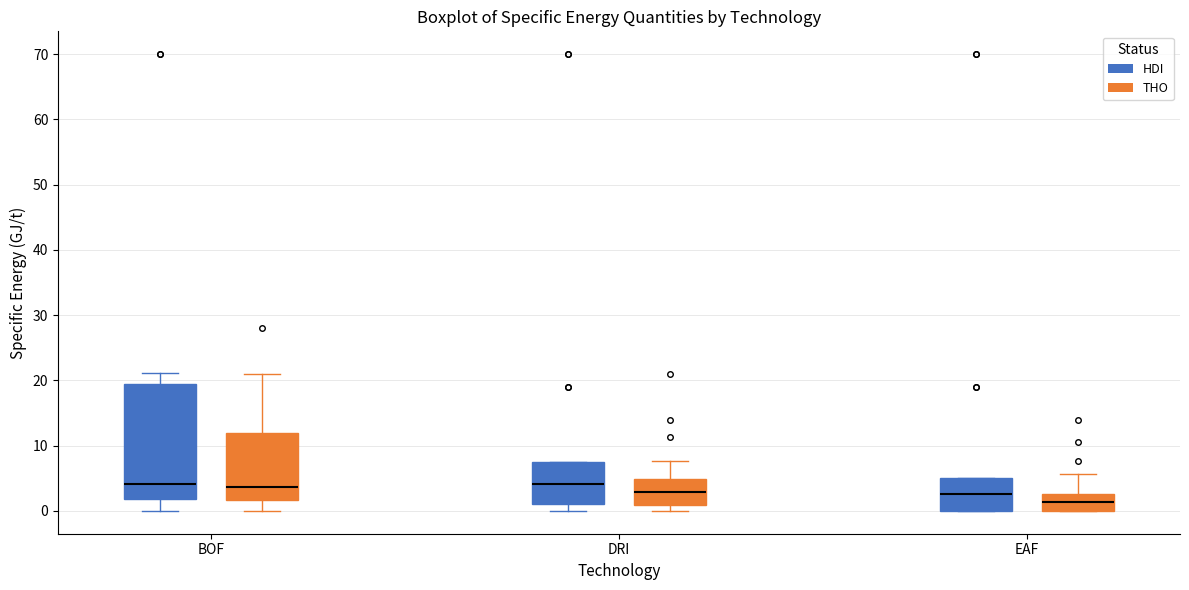

Where does the median line of the box for EAF (HDI) sit on the y-axis? The values are not printed on the chart, so give them approximately, as read against the axis.

3